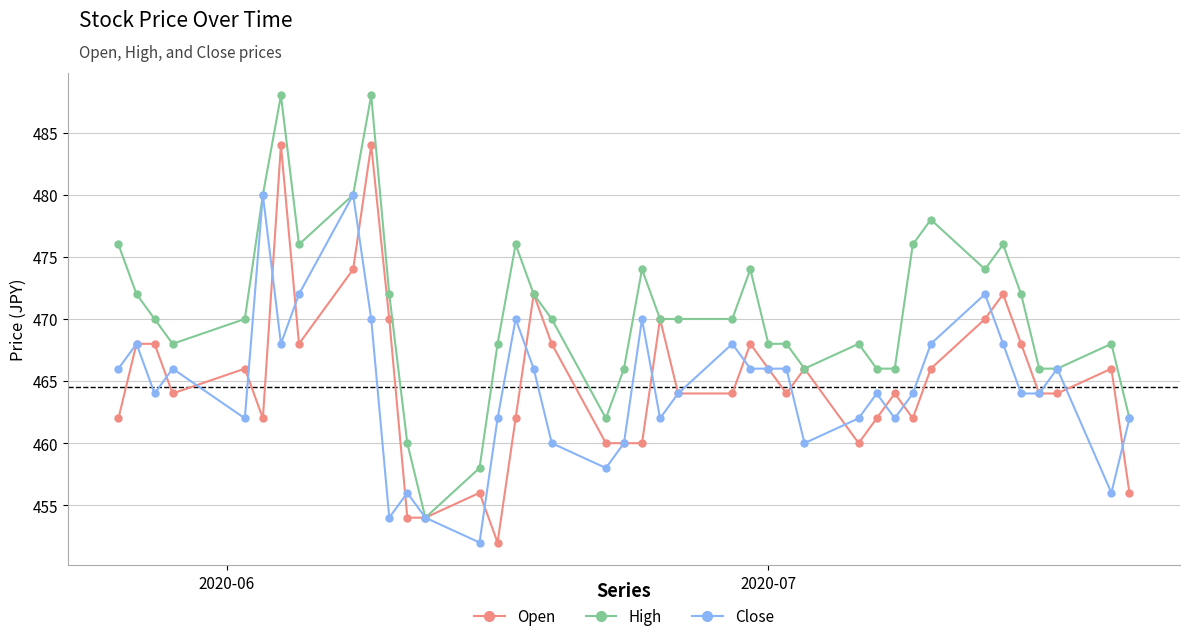

What is the average value of the High series?

471